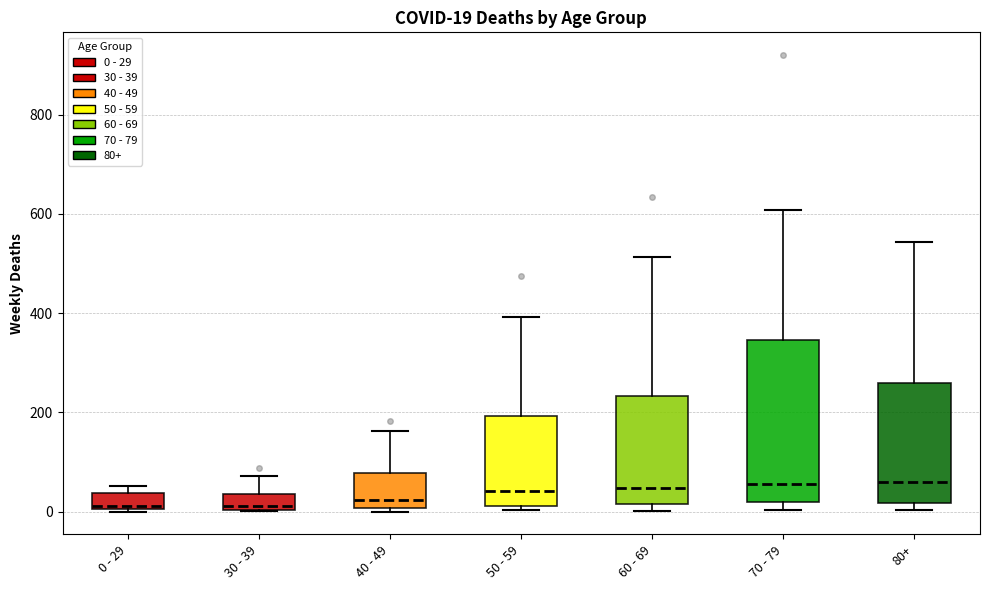

Which box is the tallest, from its lower edge to its upper edge?

70 - 79